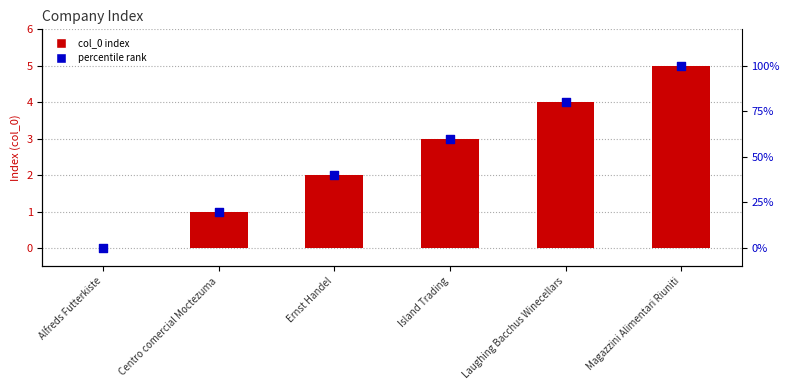

Which series reaches the maximum Y coordinate?

percentile rank